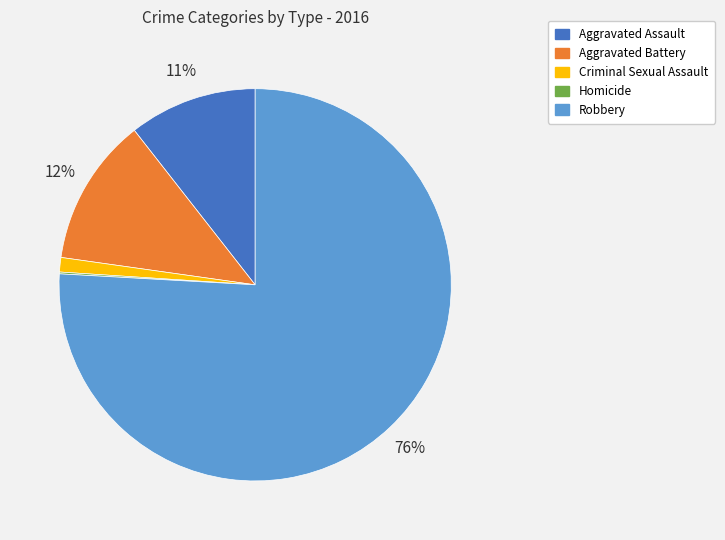

Is the sum of Robbery and Aggravated Battery greater than half?

Yes